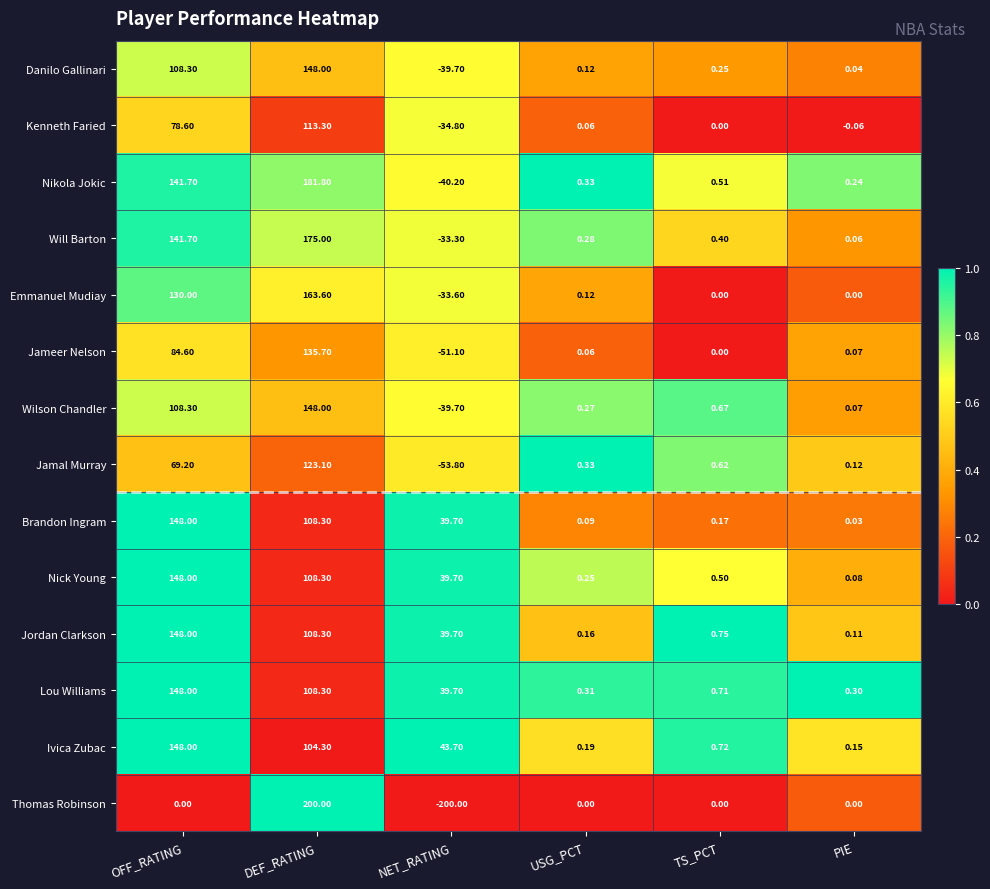

Is the value of Kenneth Faried at PIE greater than the value of Jameer Nelson at USG_PCT?

No